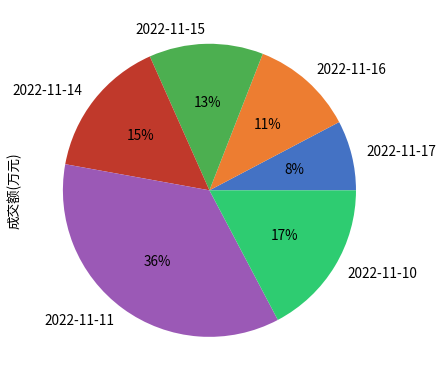

Is the sum of 2022-11-17 and 2022-11-11 greater than half?

No